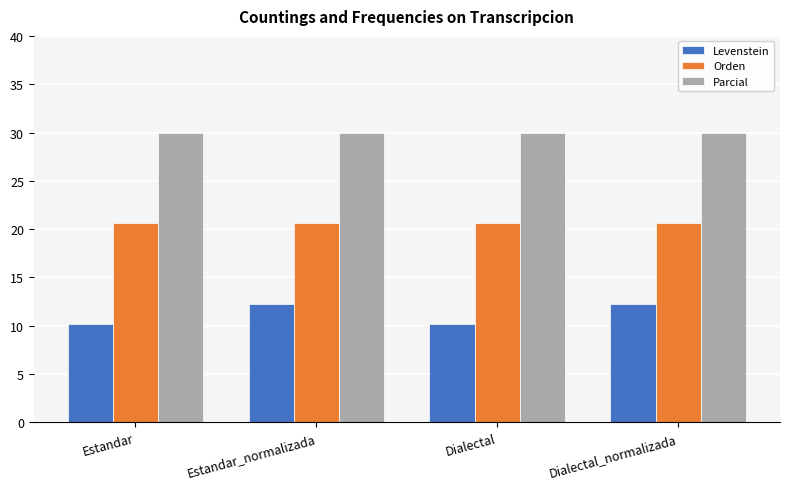

At how many categories does at least one series exceed 28?

4